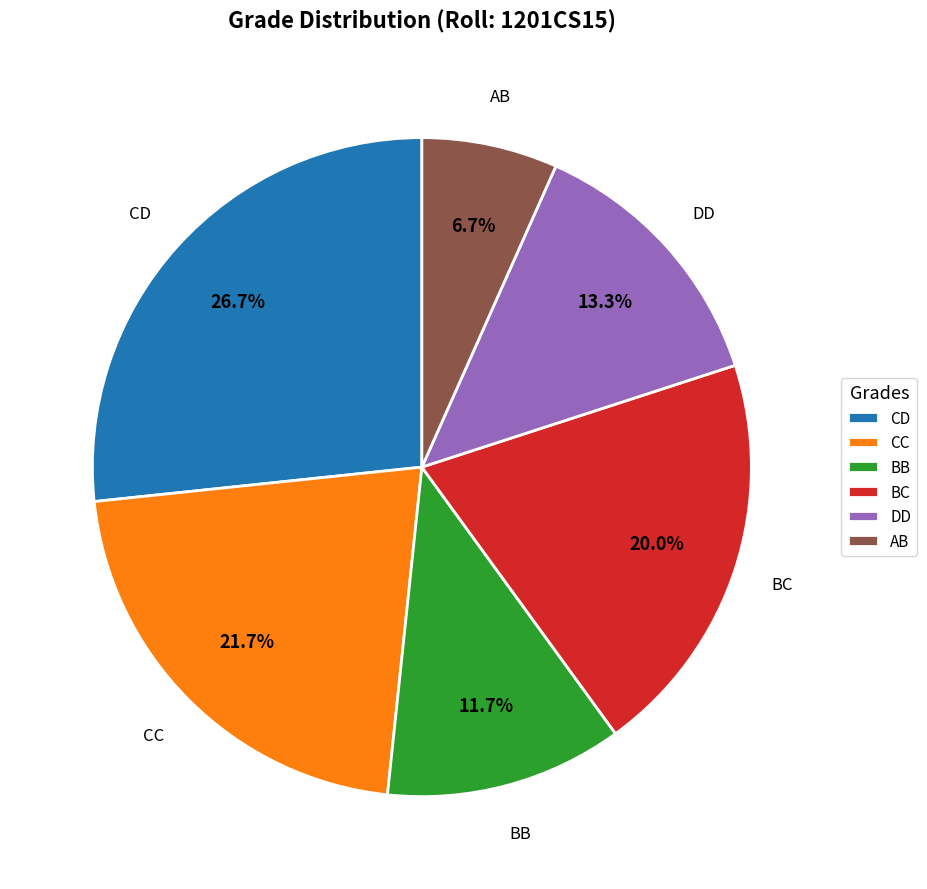

Which category has the biggest portion of the pie?

CD